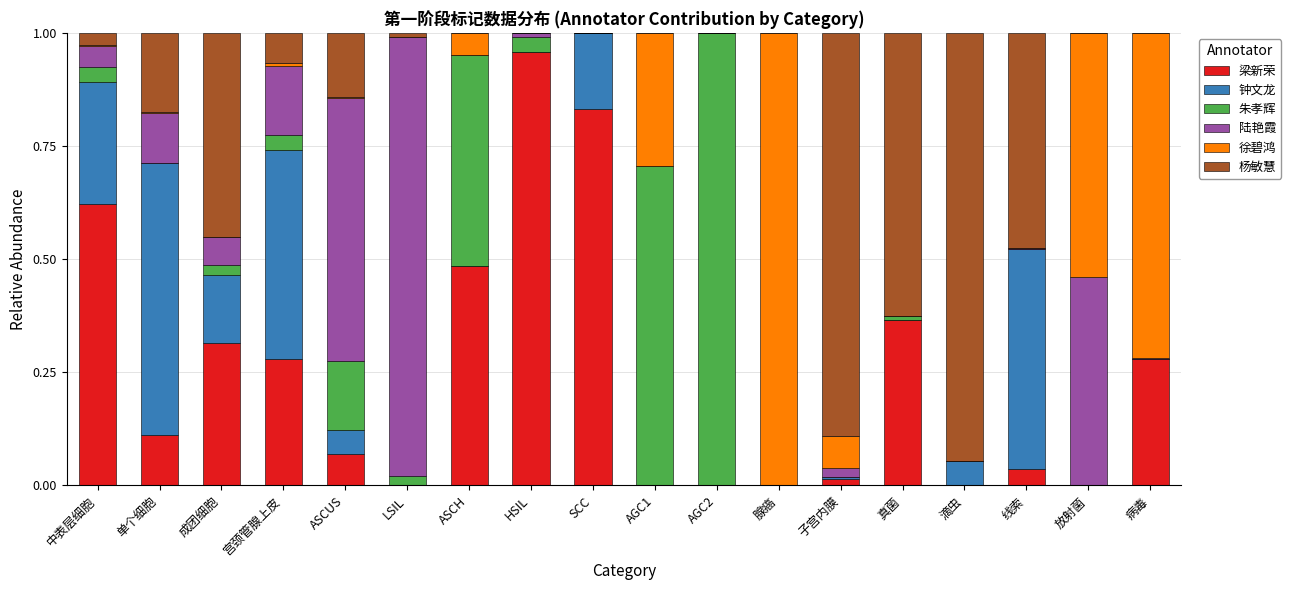

What are all the series names shown in the legend?

梁新荣, 钟文龙, 朱孝辉, 陆艳霞, 徐碧鸿, 杨敏慧